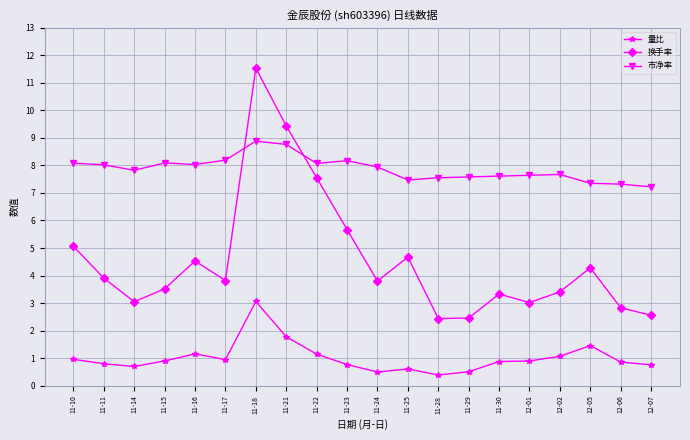

List the series in order of their peak value, lowest first.

量比, 市净率, 换手率